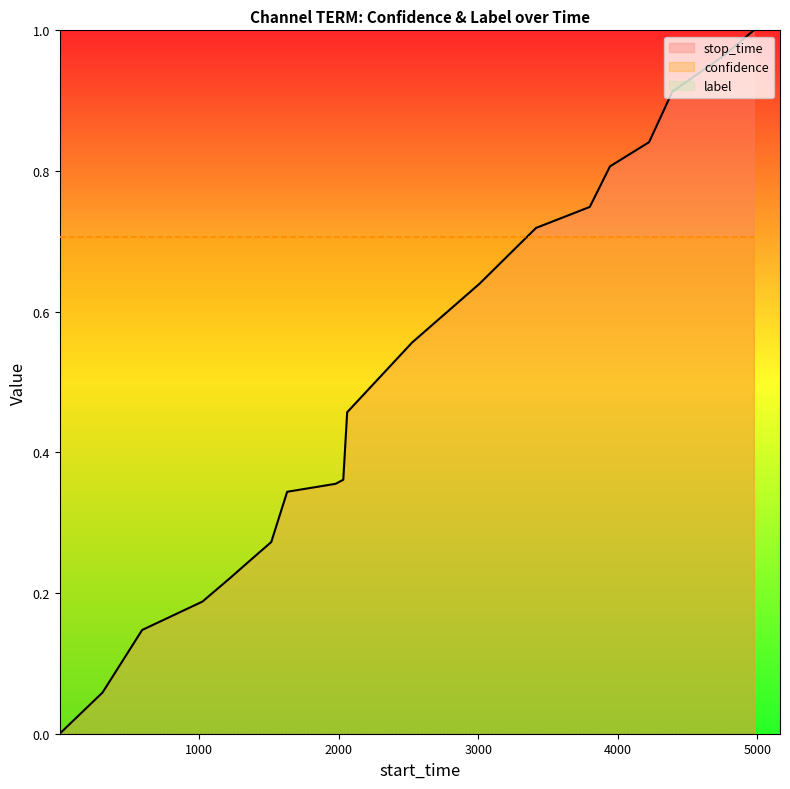

The confidence_line series shows 1.0 at 1000. True or false?

False